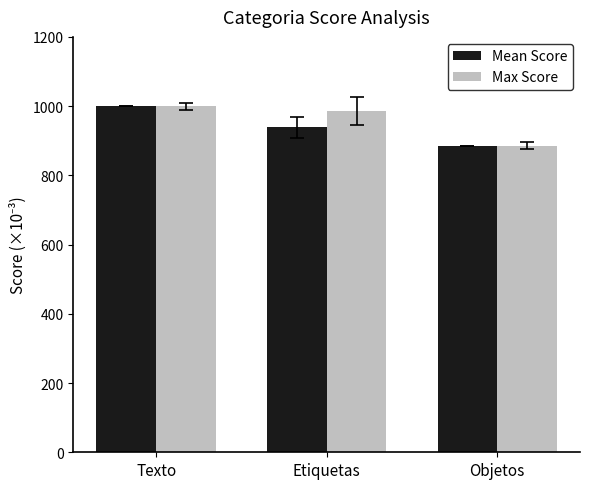

Are the bars horizontal?

No